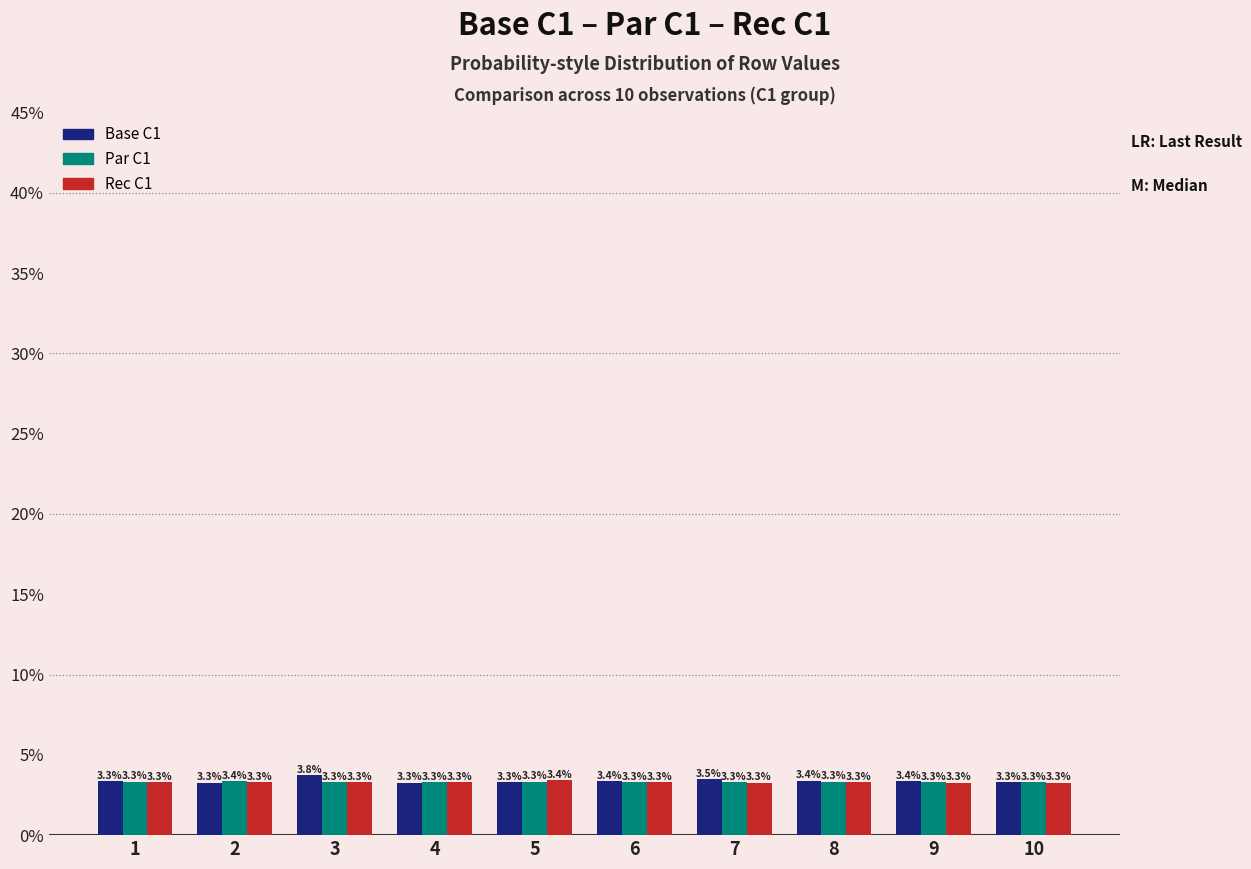

Does the chart contain stacked bars?

No